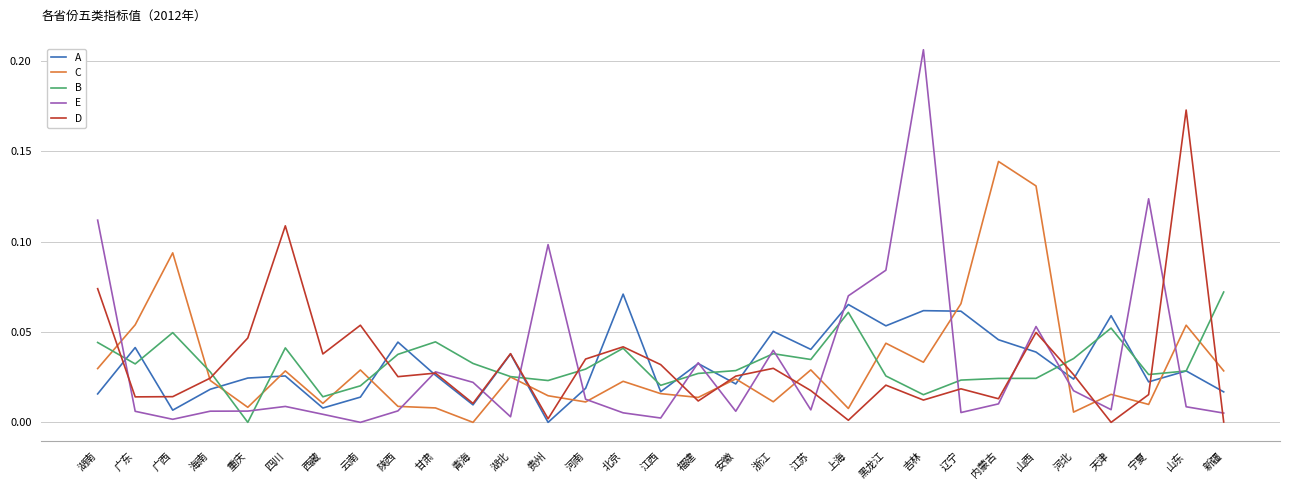

At which category does A reach its first local peak?

广东